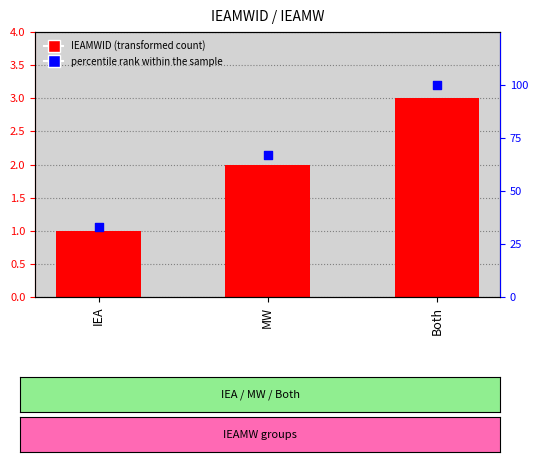

Which series reaches the maximum Y coordinate?

percentile rank within the sample